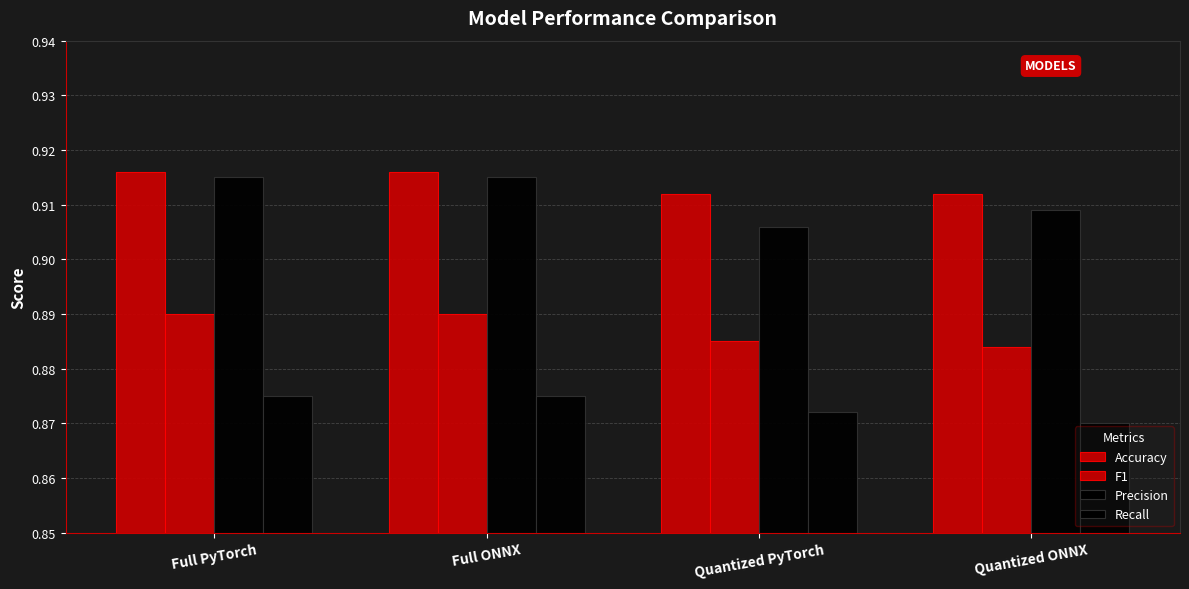

Does the chart contain any negative values?

No